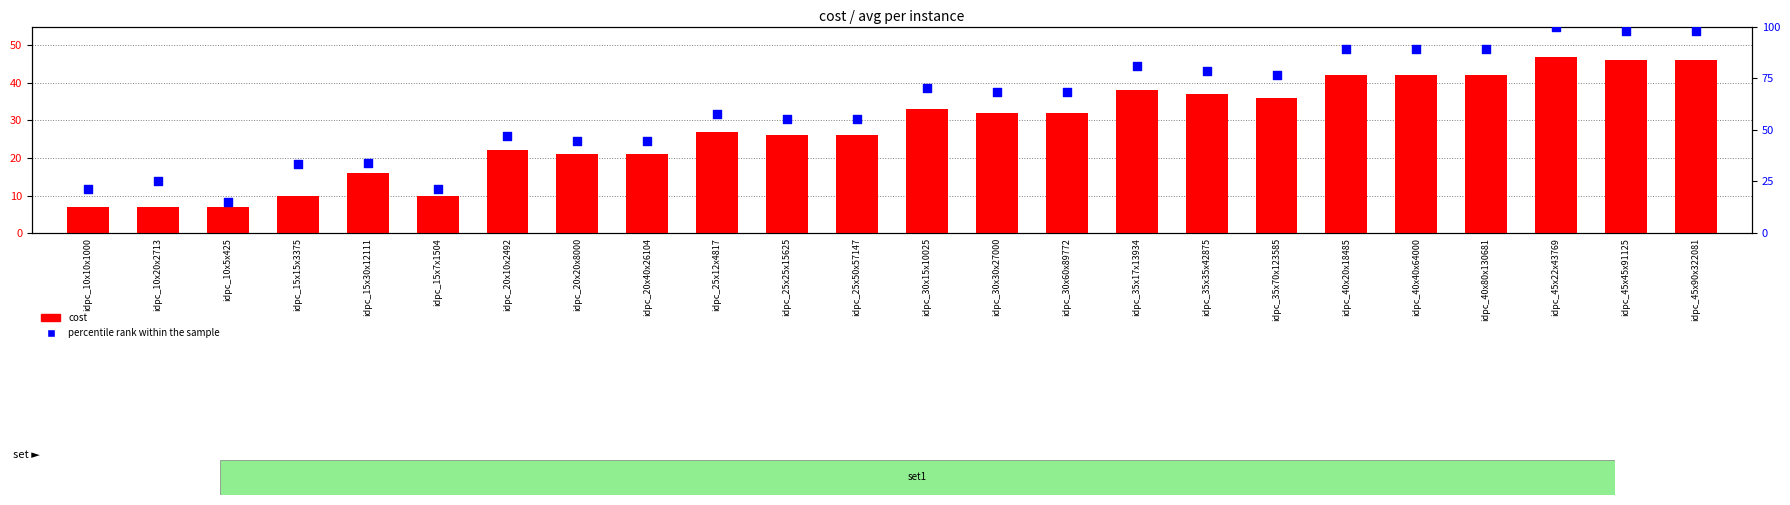

At which category is the sum across all series the highest?

idpc_45x22x43769